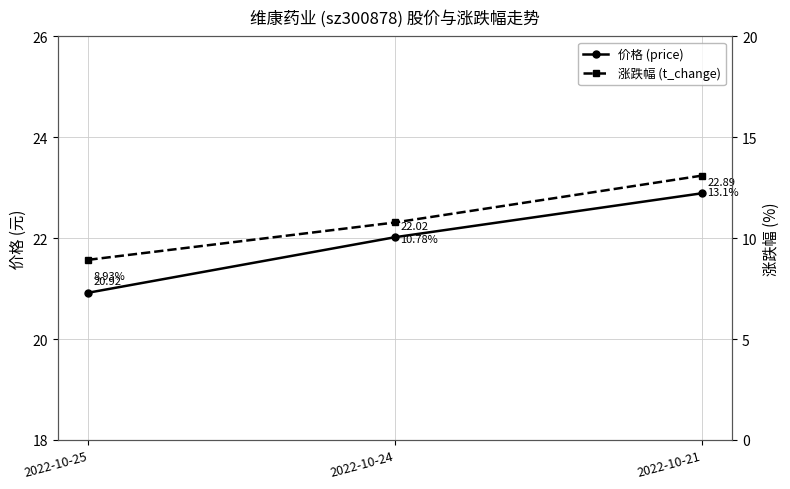

Which category has the lowest value in the t_change series?

2022-10-25